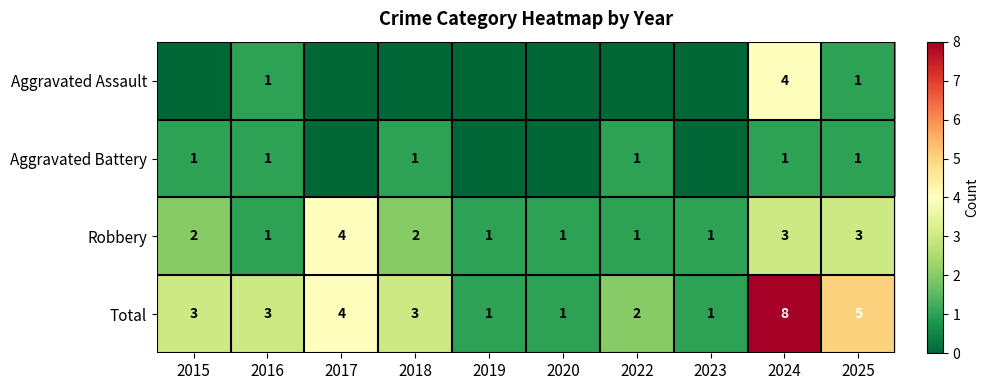

What is the difference between the maximum and second lowest values in the Total series?

7